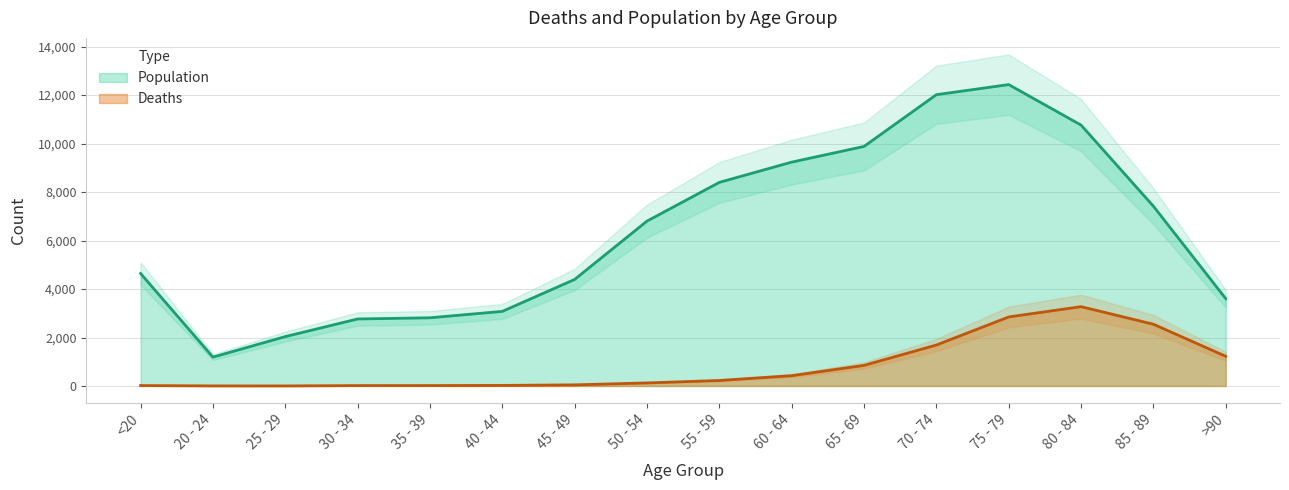

Where is the first local minimum for Deaths?

25 - 29